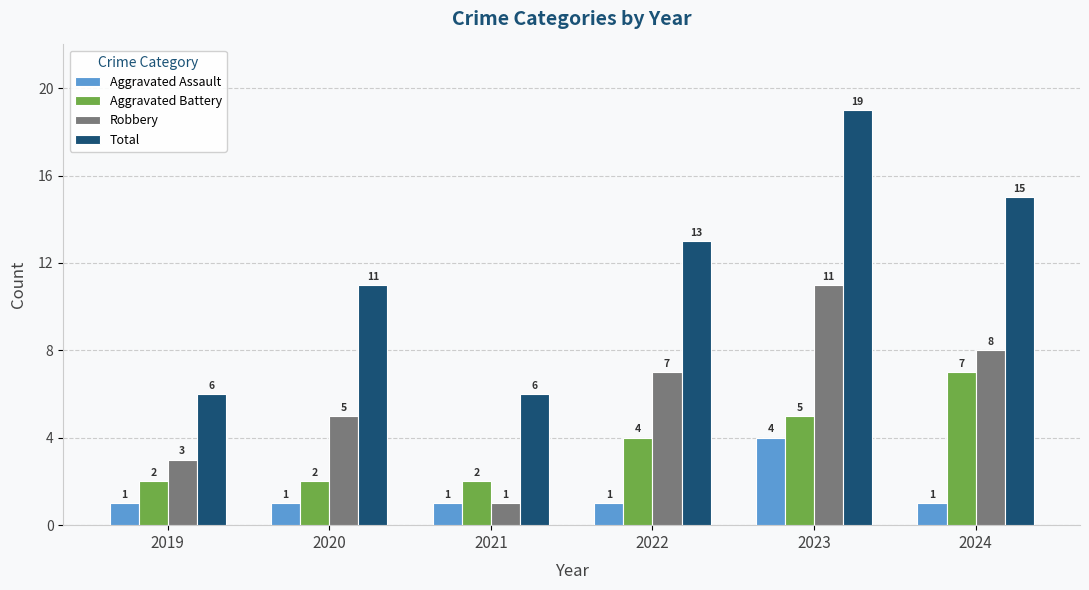

Between 2022 and 2023, which series saw the biggest shift?

Total